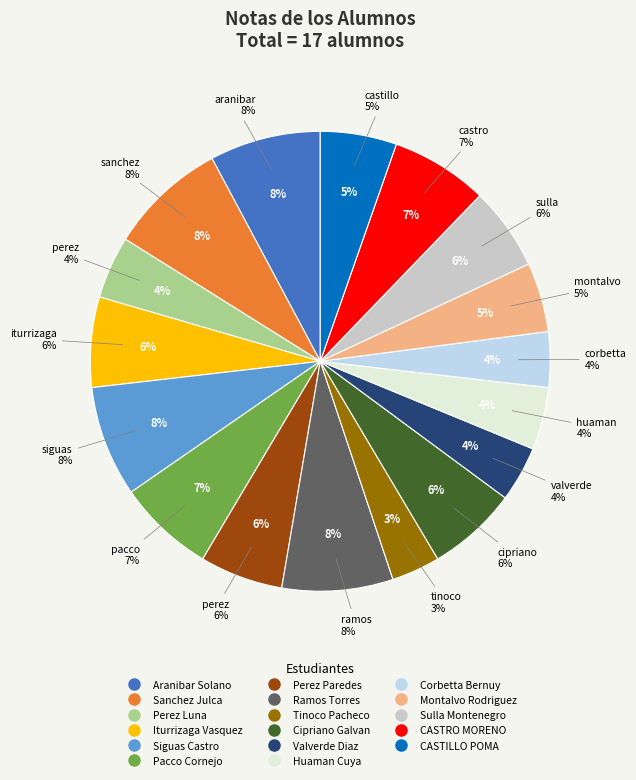

Combined, do Corbetta Bernuy and Aranibar Solano account for over 50%?

No